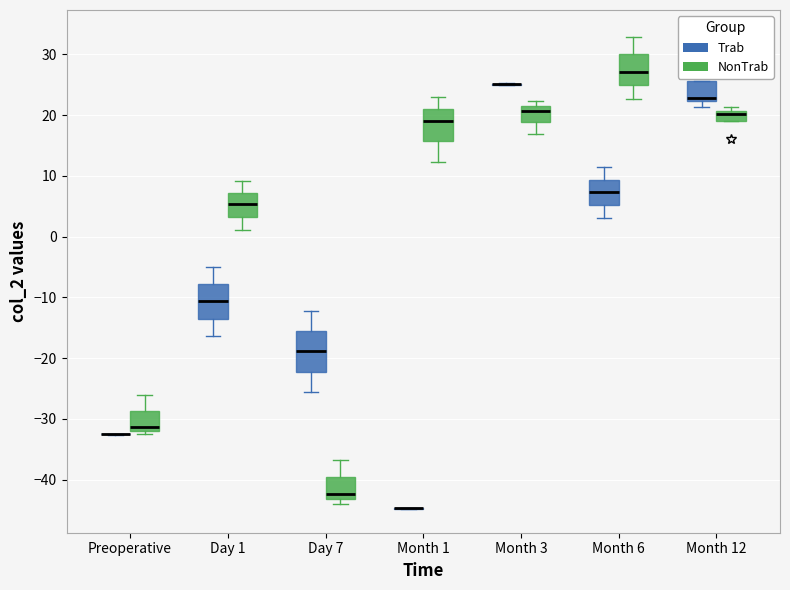

Where does the upper whisker of the box for Preoperative (NonTrab) end on the y-axis? The values are not printed on the chart, so give them approximately, as read against the axis.

-26